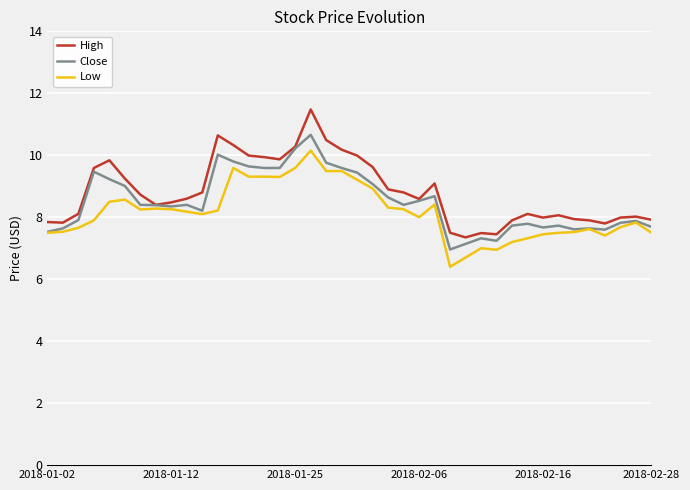

What is the smallest value displayed?

6.4